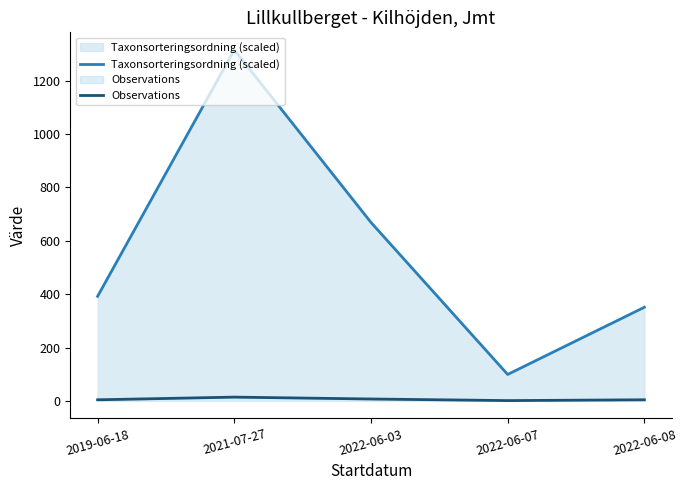

What is the difference between the second highest and minimum values in the Taxonsorteringsordning (scaled) series?

570